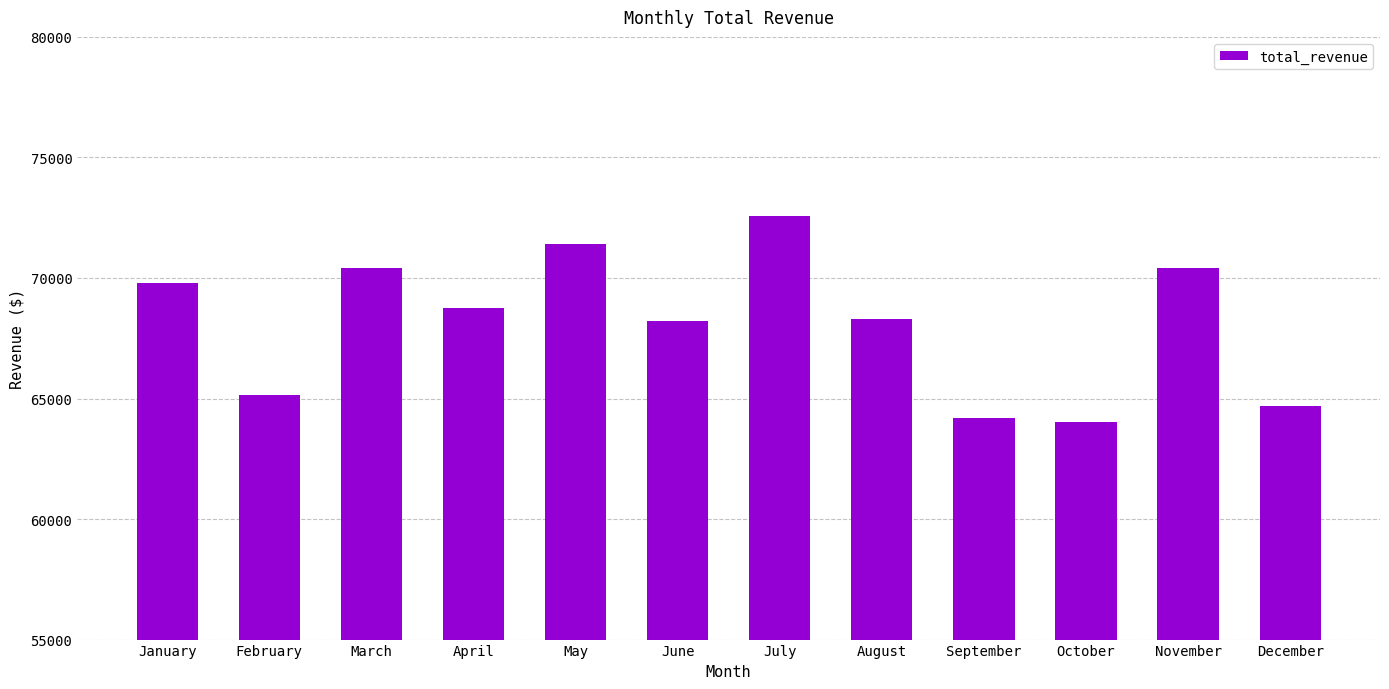

What is the ratio of the value at July to the value at June?

1.1